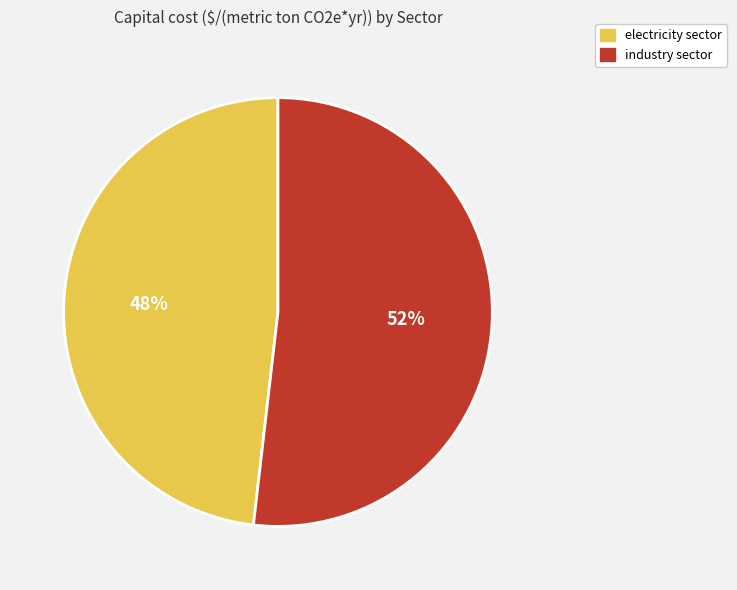

What is the largest slice in the pie chart?

industry sector